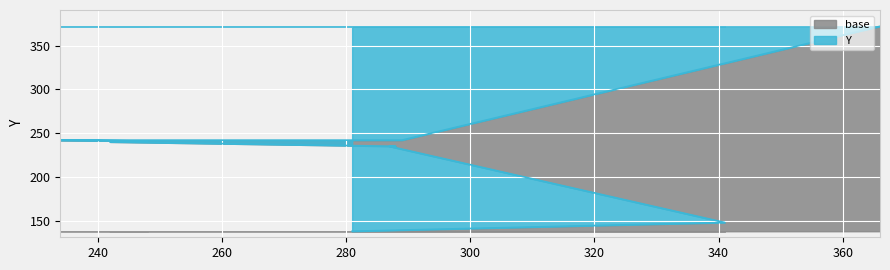

What is the value of the 6th point from the left?

241